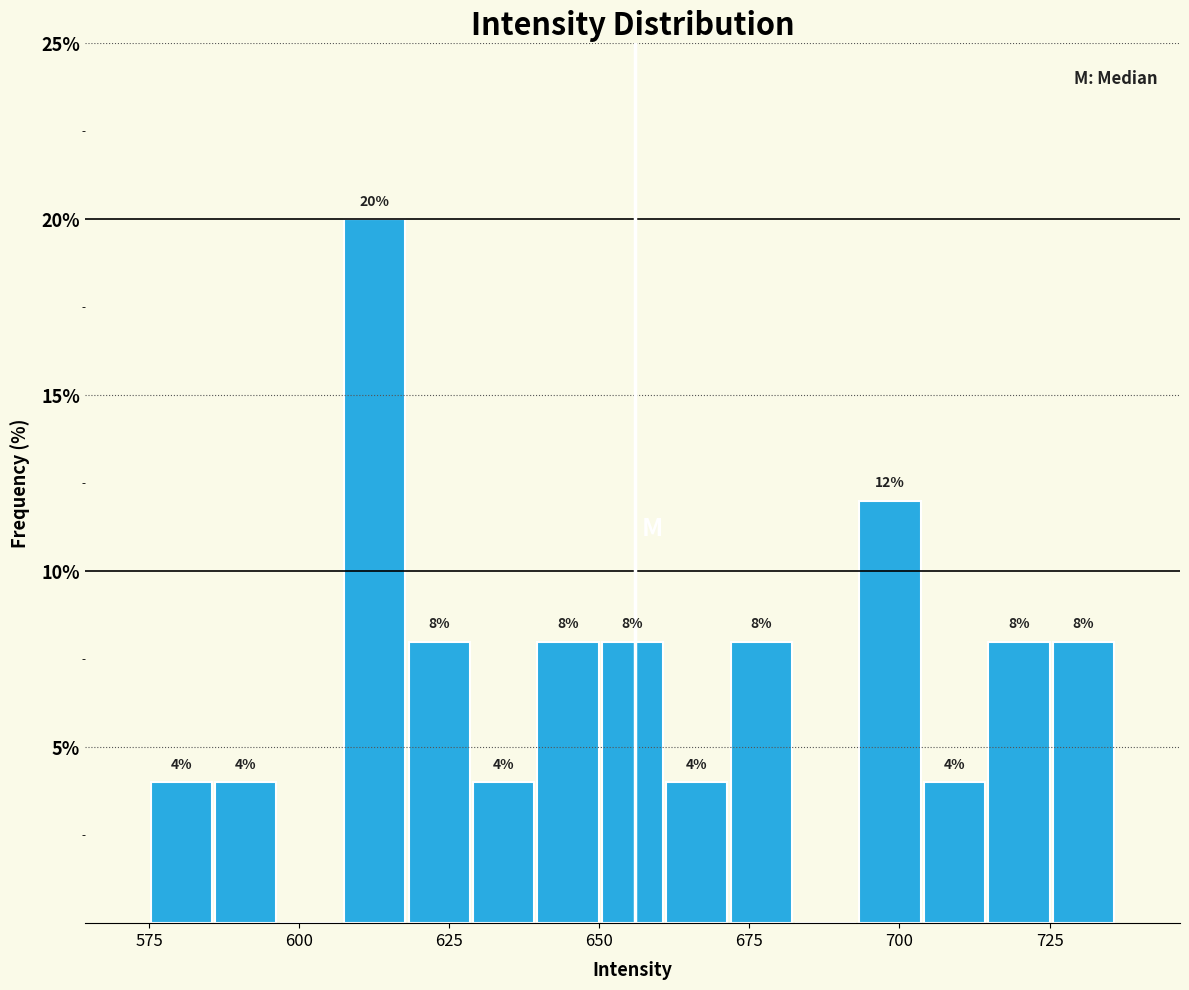

Around what value on the x-axis is the tallest bar? Give the approximate position of its centre, as read against the axis.

615